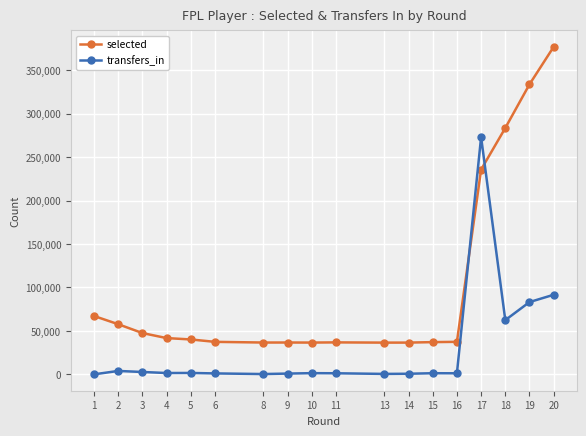

Which series changed the most between 2 and 11?

selected